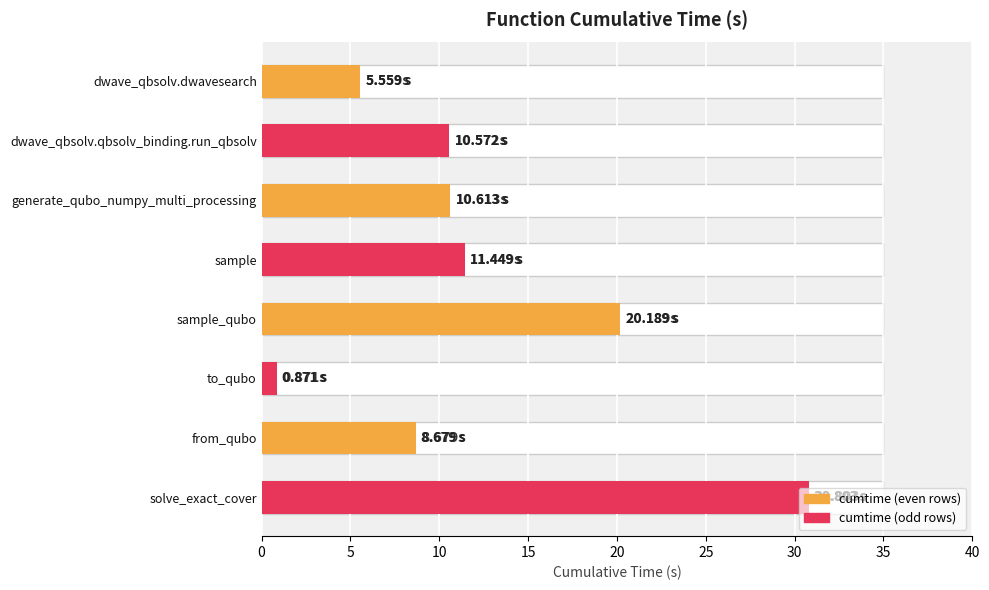

Count the number of categories in the chart.

8